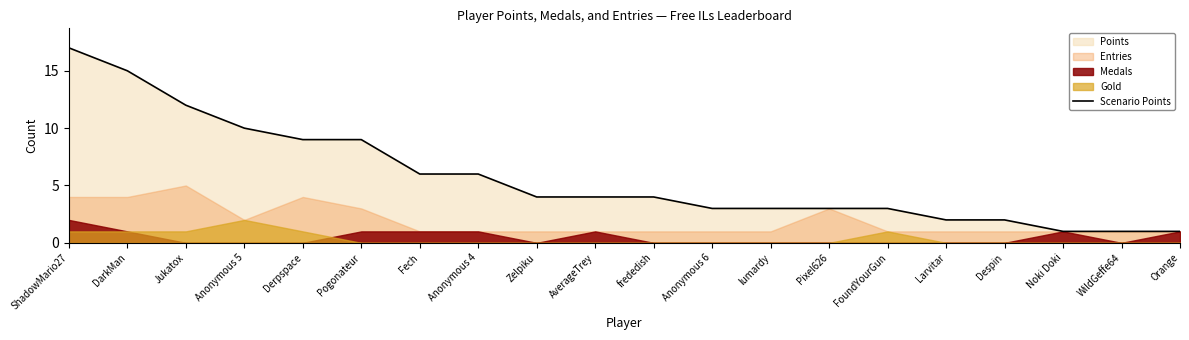

Rank the categories by value from lowest to highest.

Noki Doki, WildGeffe64, Orange, Larvitar, Despin, Anonymous 6, lumardy, Pixel626, FoundYourGun, Zelpiku, AverageTrey, frededish, Fech, Anonymous 4, Derpspace, Pogonateur, Anonymous 5, Jukatox, DarkMan, ShadowMario27